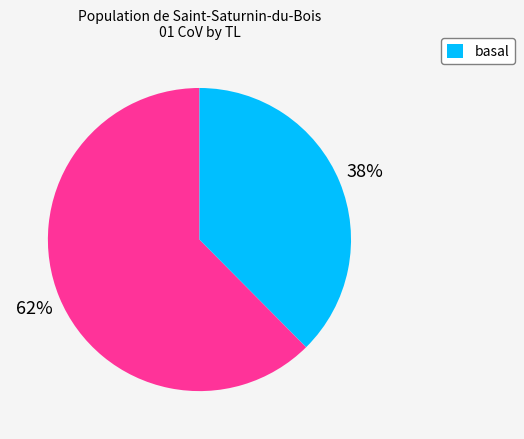

Is there any slice that represents more than half of the pie?

Yes